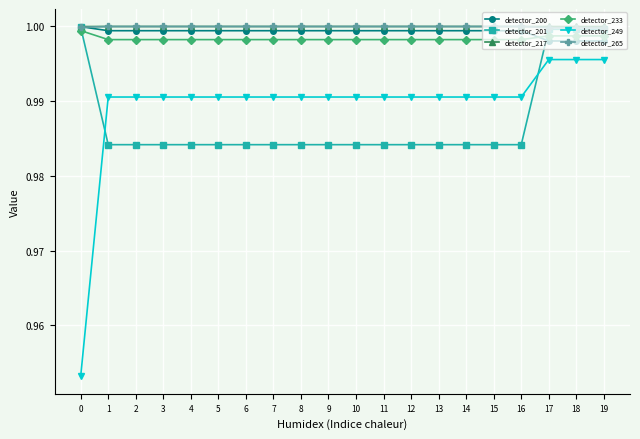

The detector_201 series shows 1.0 at 3. True or false?

True